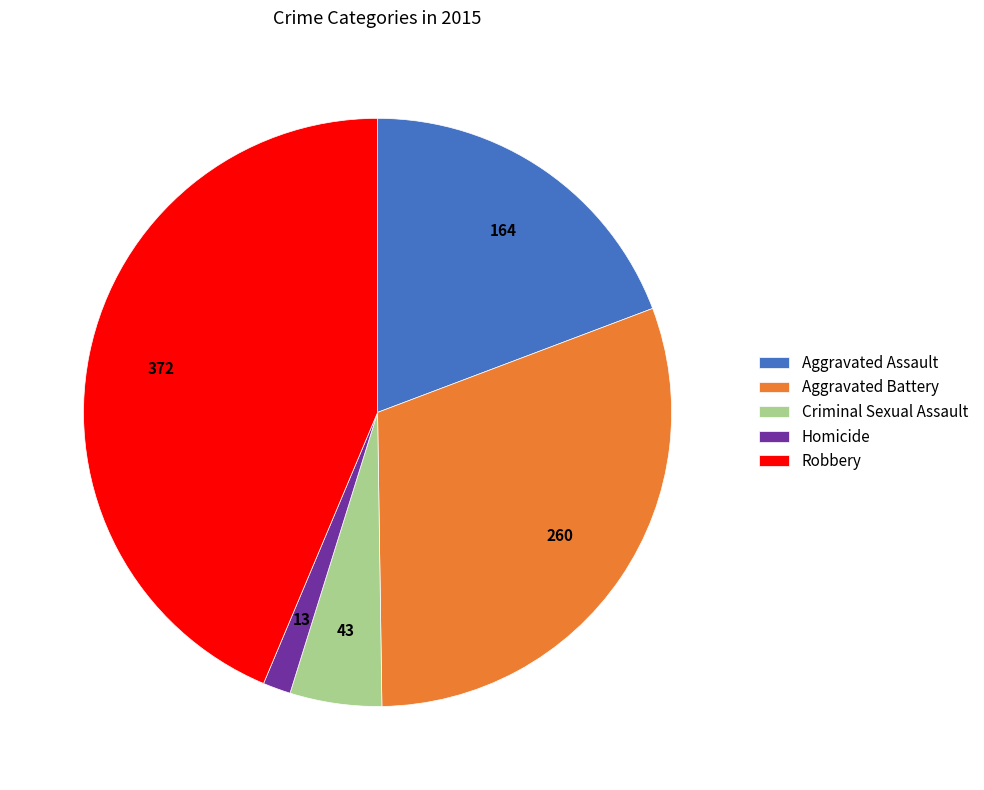

Between Aggravated Battery and Robbery, which is larger?

Robbery